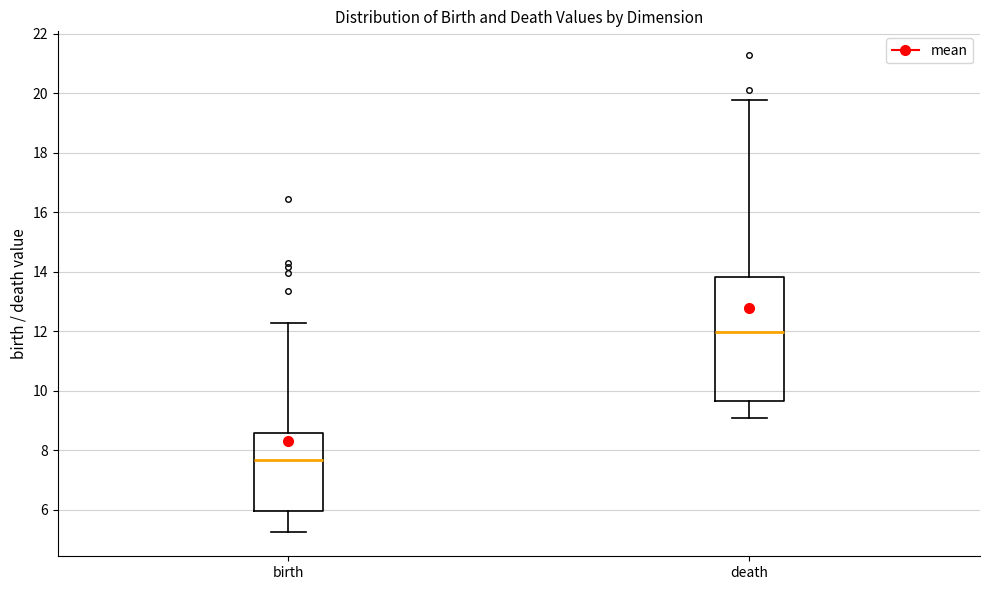

Comparing the boxes themselves (not the whiskers), which one is the tallest?

death